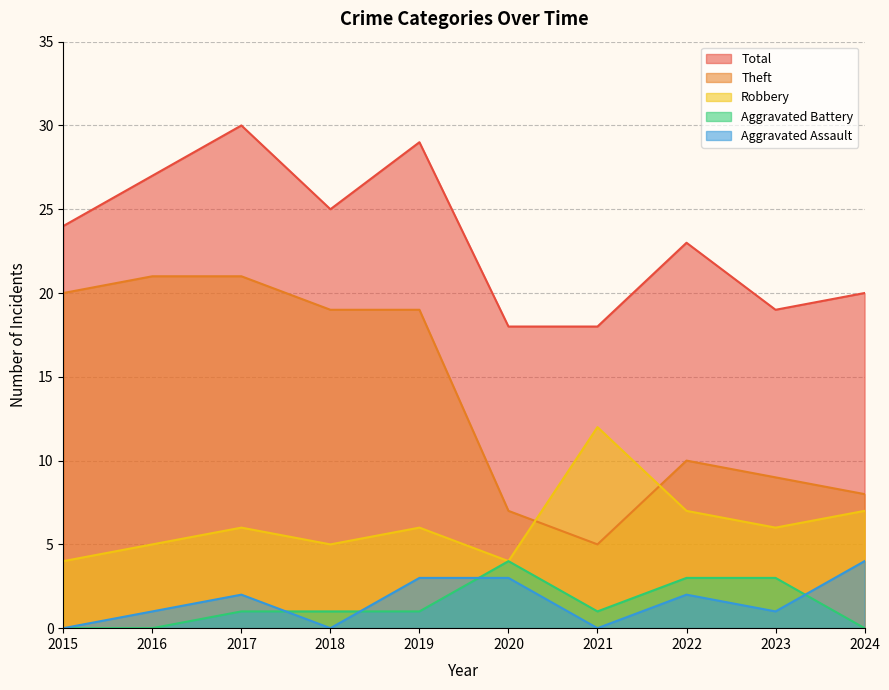

What is the total value across all series at 2024?

39